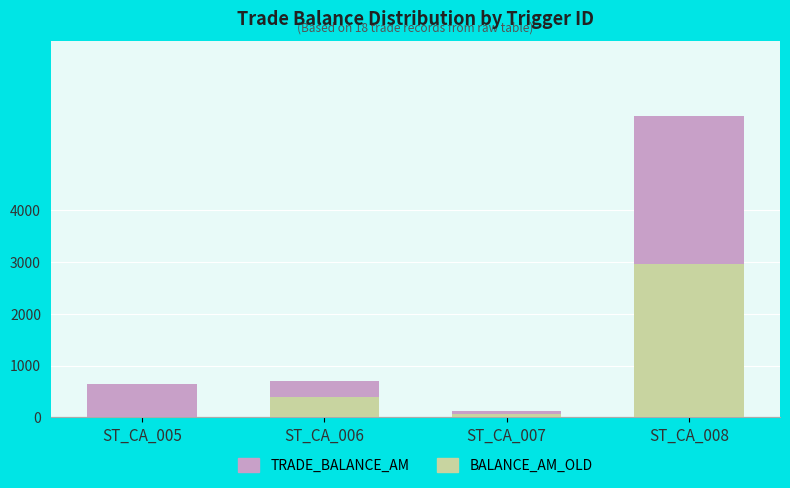

At which category is the sum across all series the highest?

ST_CA_008